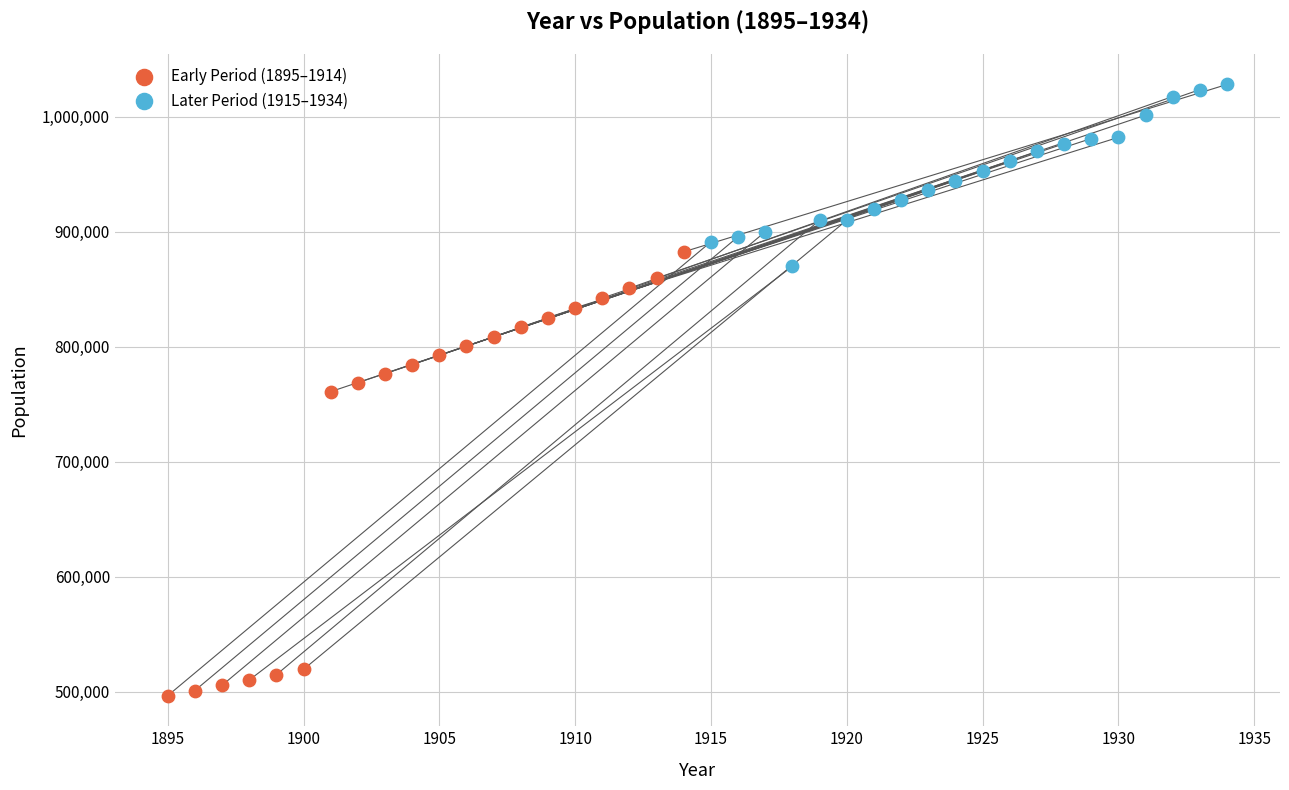

Which series contains the lowest Y value?

Early Period (1895–1914)